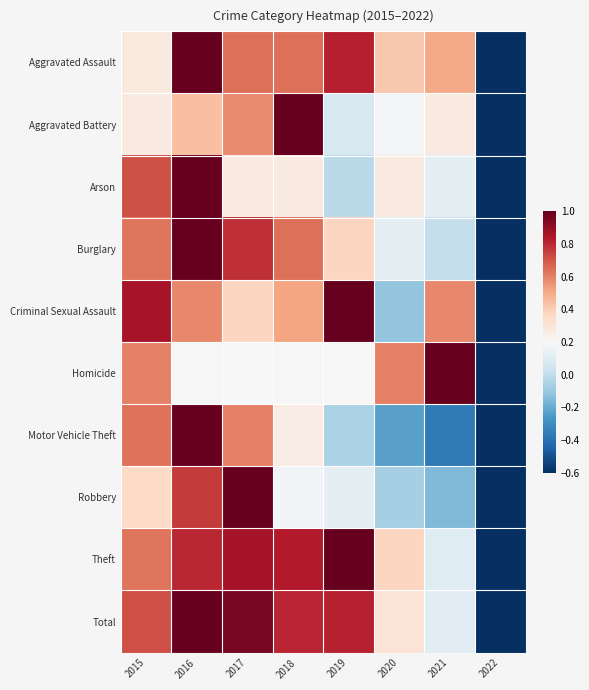

How many distinct data groups are displayed?

10